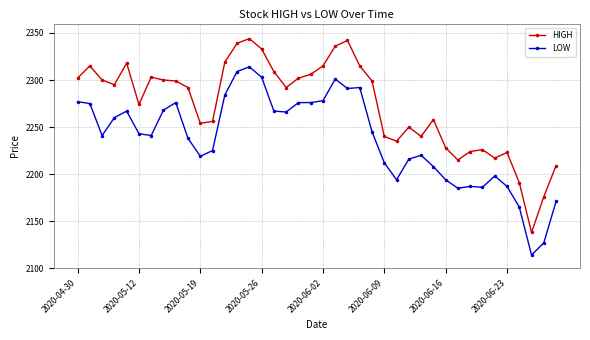

Rank the series by their average value, from lowest to highest.

LOW, HIGH